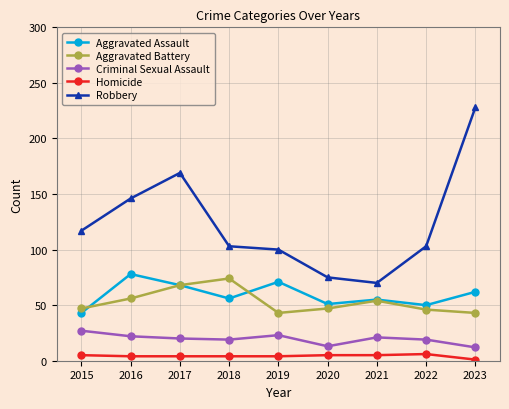

Count the number of categories in the chart.

9